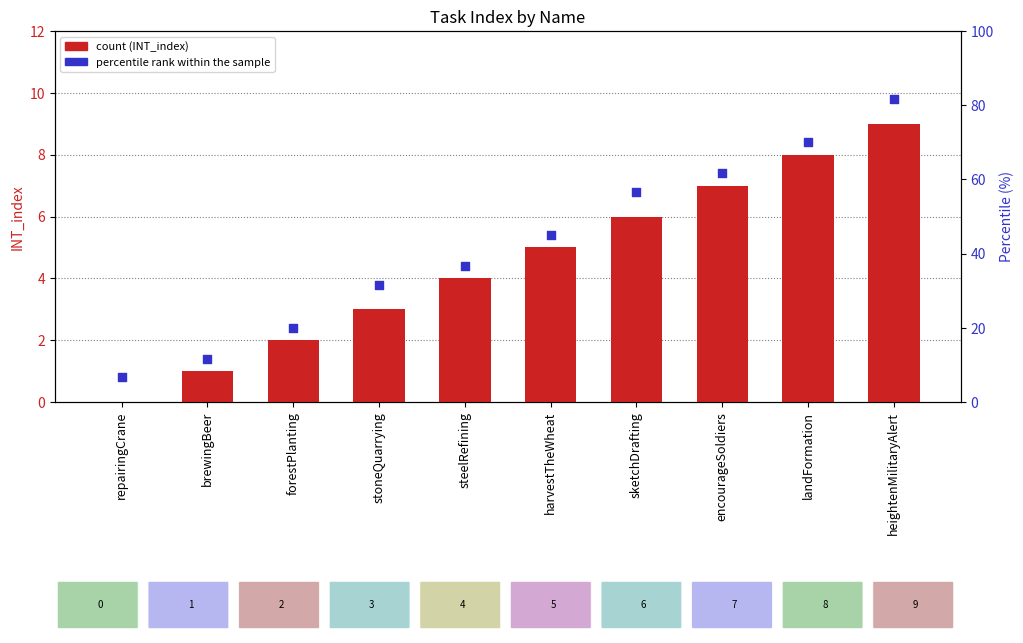

At how many categories does at least one series exceed 7?

3